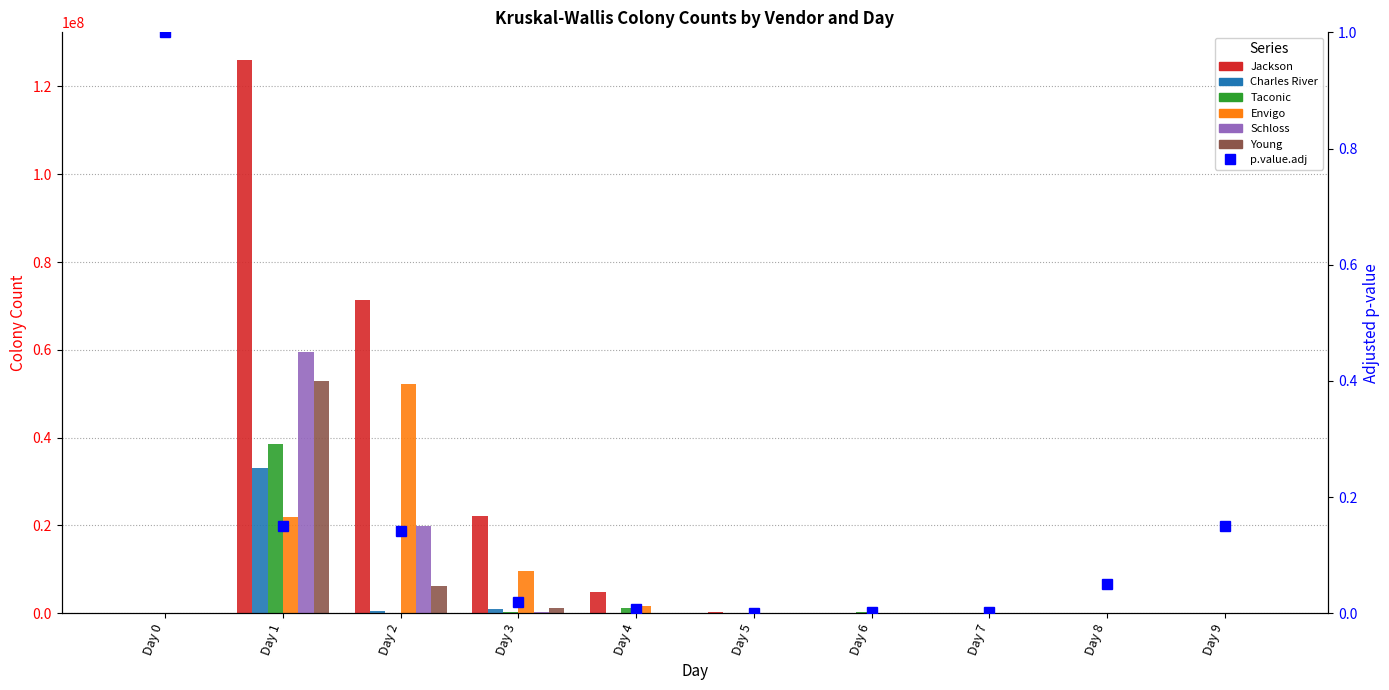

How many groups of bars are there?

10